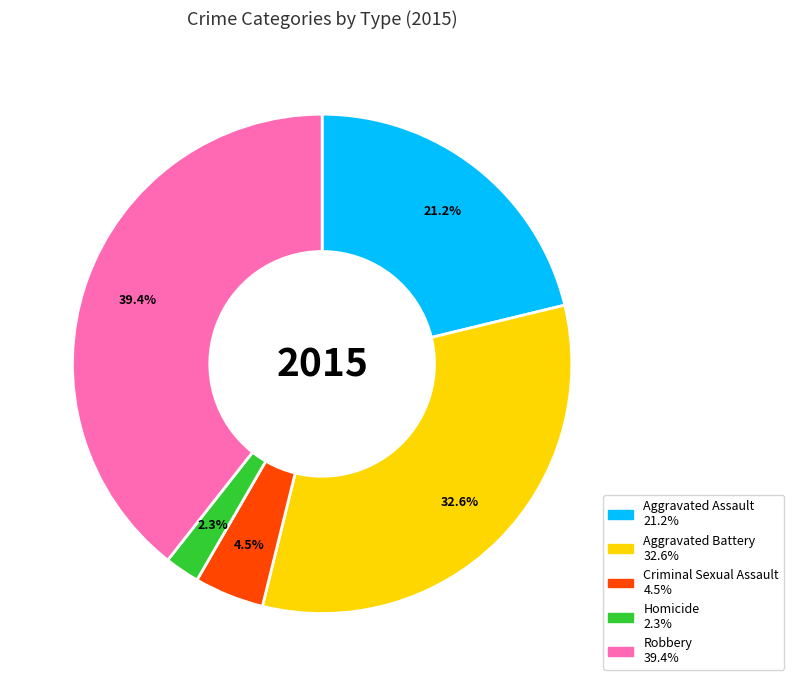

The Aggravated Assault slice represents 21% of the pie. True or false?

True